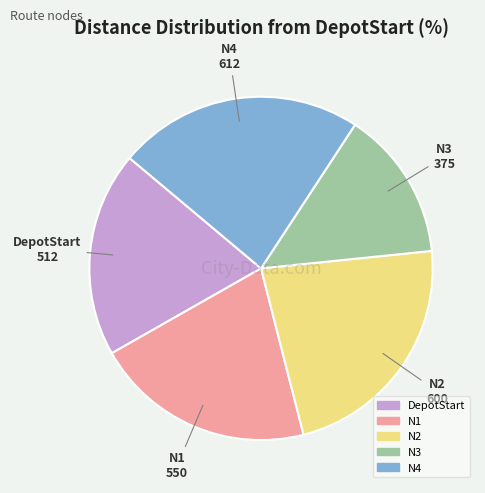

Is there any slice that represents more than half of the pie?

No